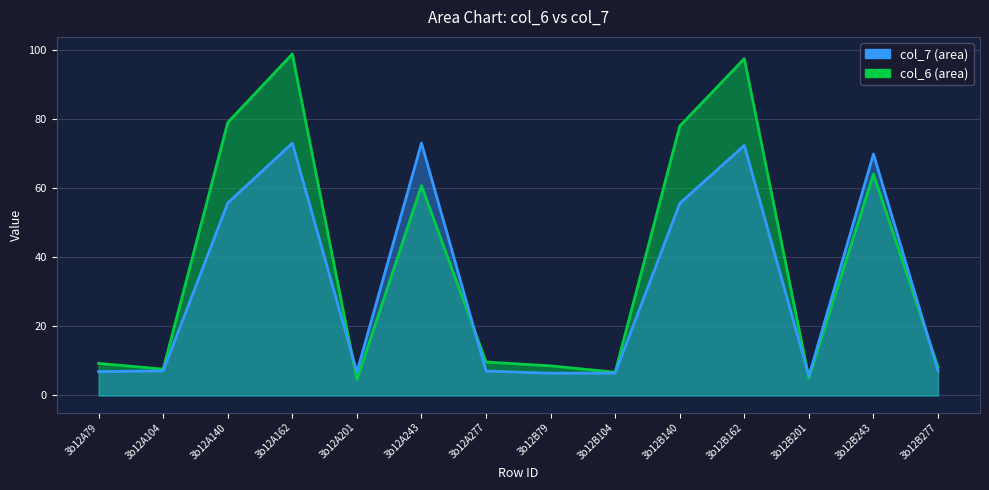

What is the sum of all col_6 values?

537.3